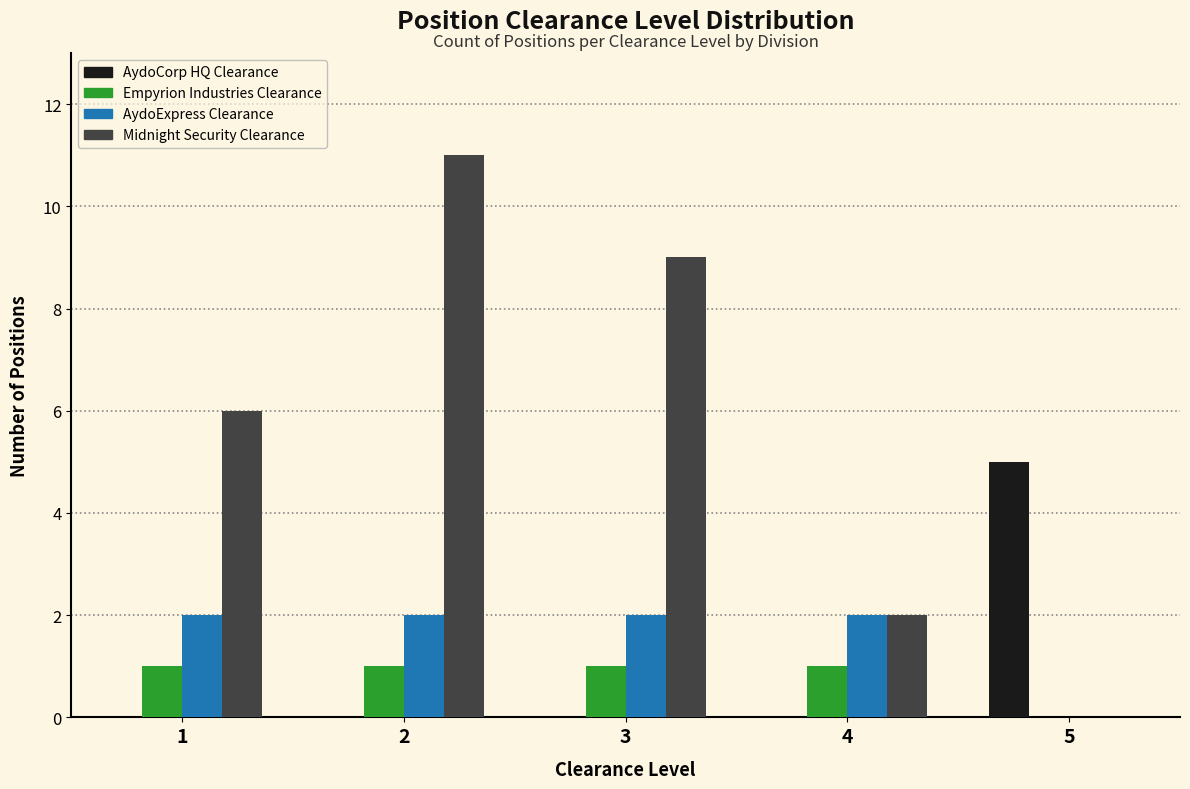

Reading left to right, list all the values displayed in this chart.

AydoCorp HQ Clearance: 1=0	2=0	3=0	4=0	5=5
Empyrion Industries Clearance: 1=1	2=1	3=1	4=1	5=0
AydoExpress Clearance: 1=2	2=2	3=2	4=2	5=0
Midnight Security Clearance: 1=6	2=11	3=9	4=2	5=0